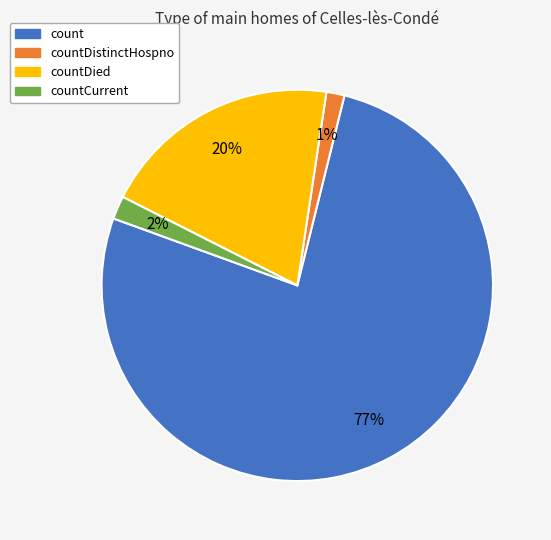

How many segments does this pie chart have?

4